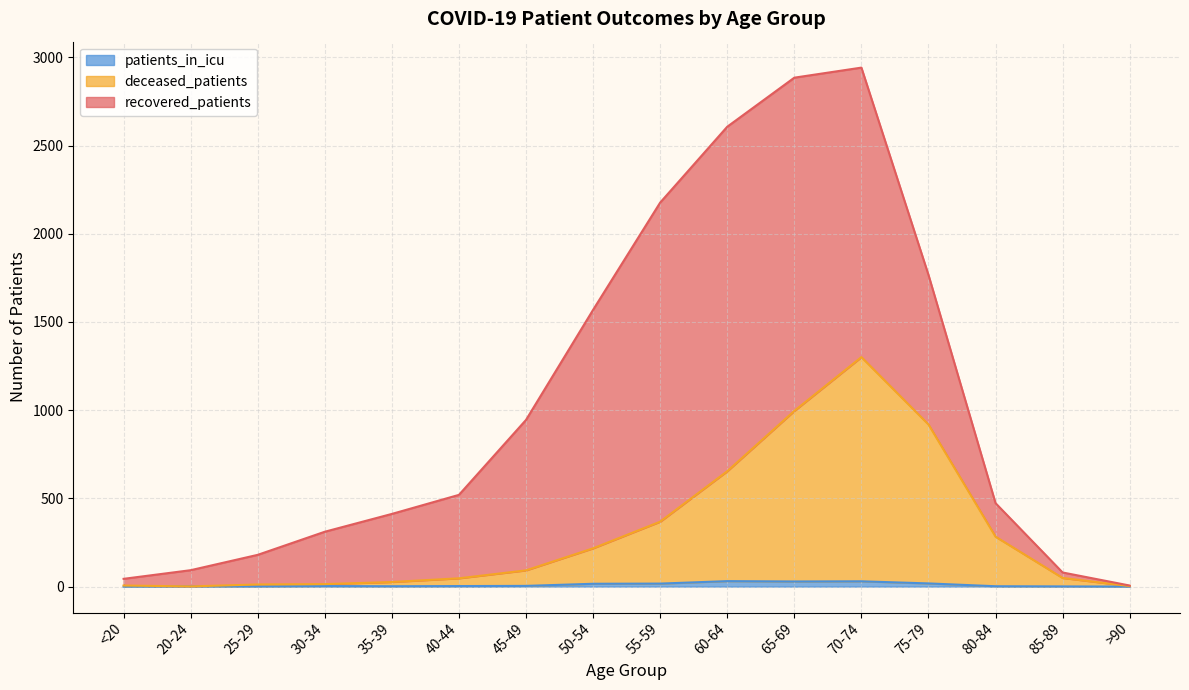

What is the difference between the patients_in_icu values at 25-29 and 60-64?

30